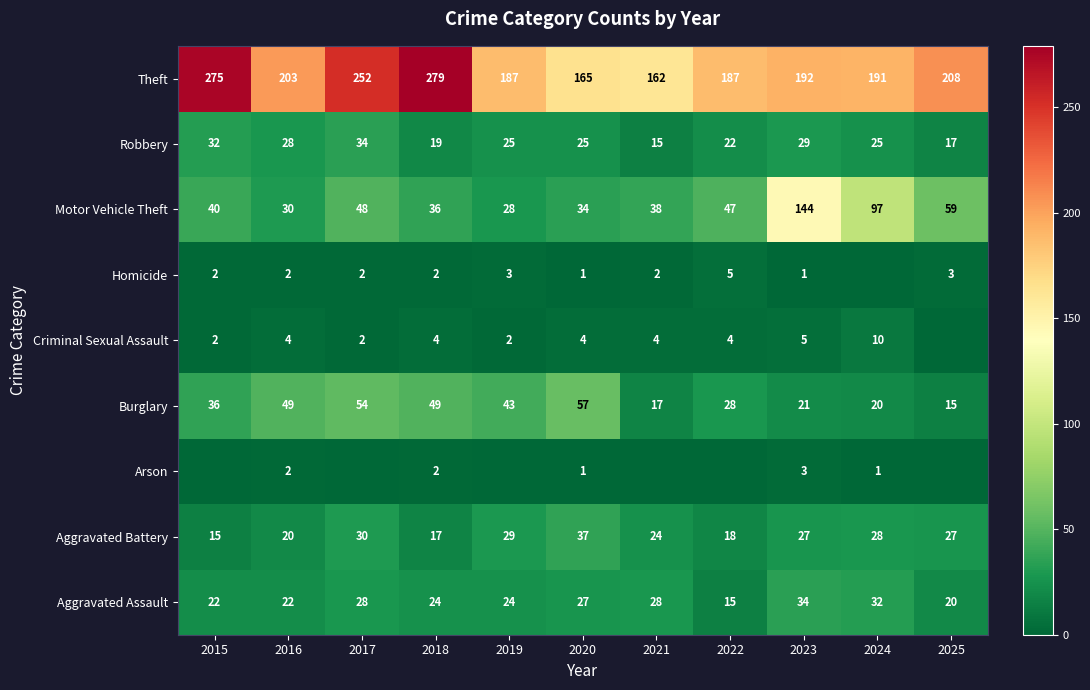

At which label does Theft first exceed 192?

2015